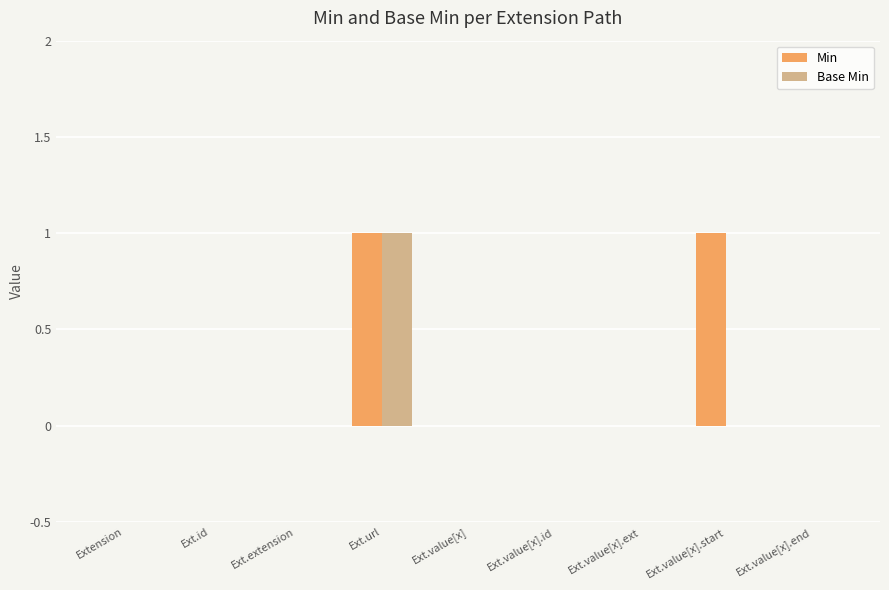

Count the number of data series in this chart.

2